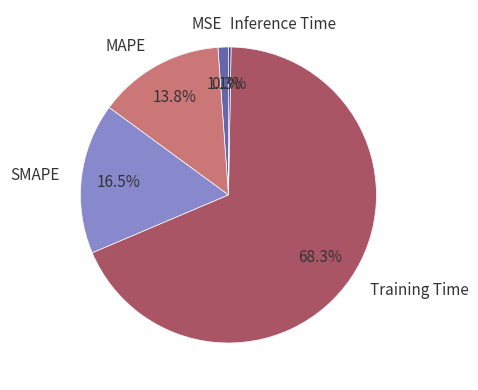

Which slice is the smallest?

Inference Time